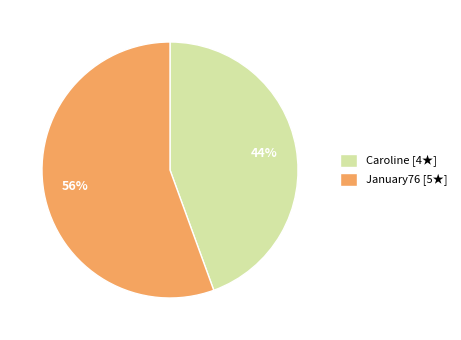

Count the number of slices in the pie.

2